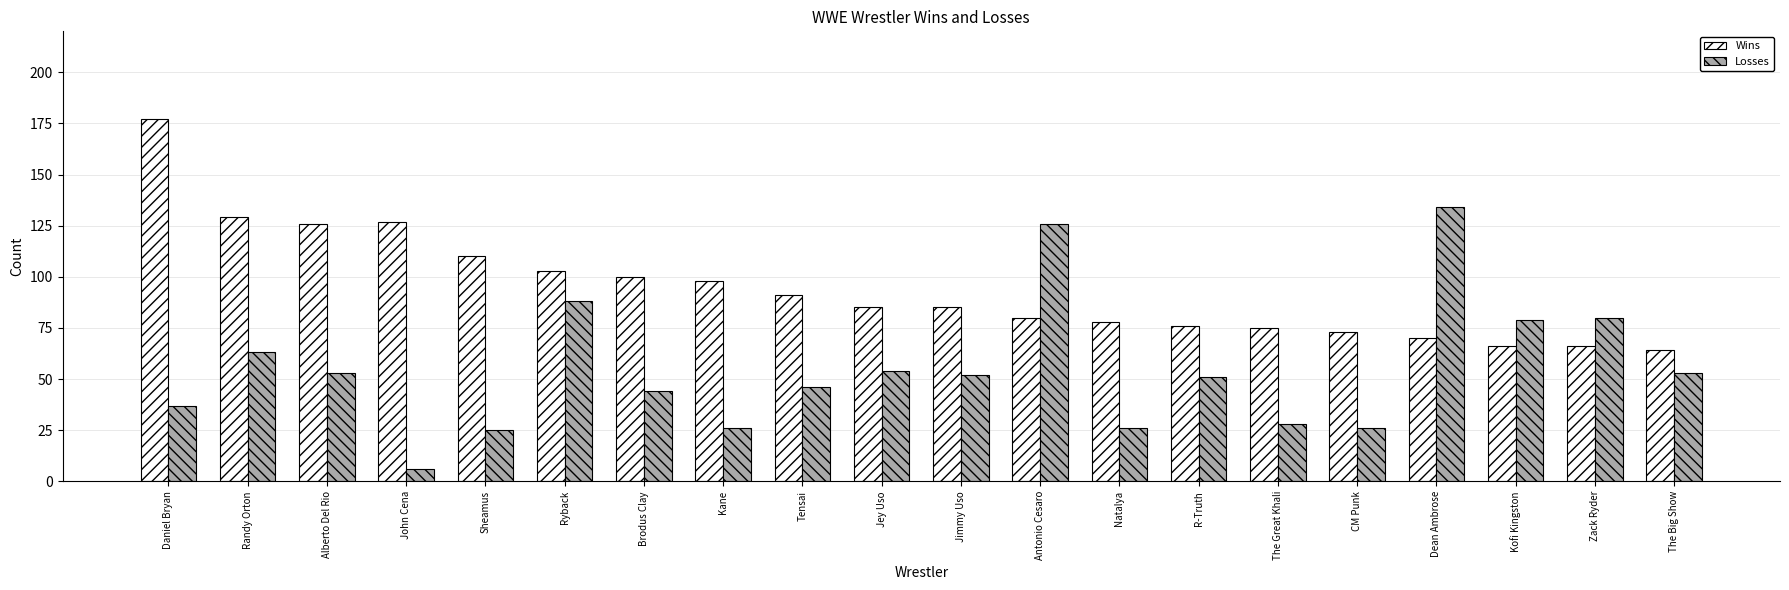

The Losses series shows 9 at Daniel Bryan. True or false?

False